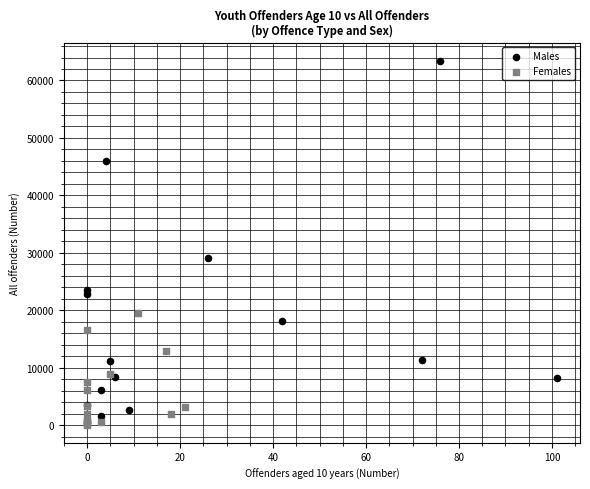

What are all the series names shown in the legend?

Males, Females